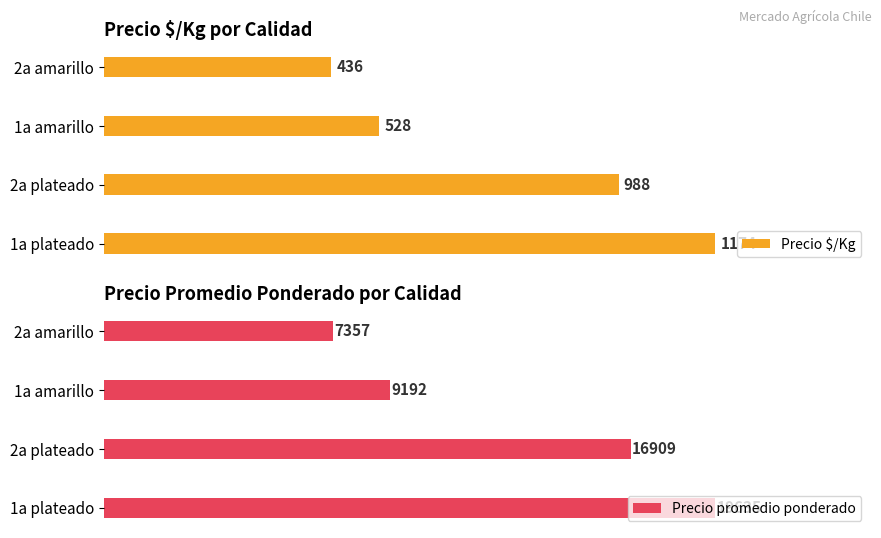

The value of Precio promedio ponderado at 0 is 26195. True or false?

False